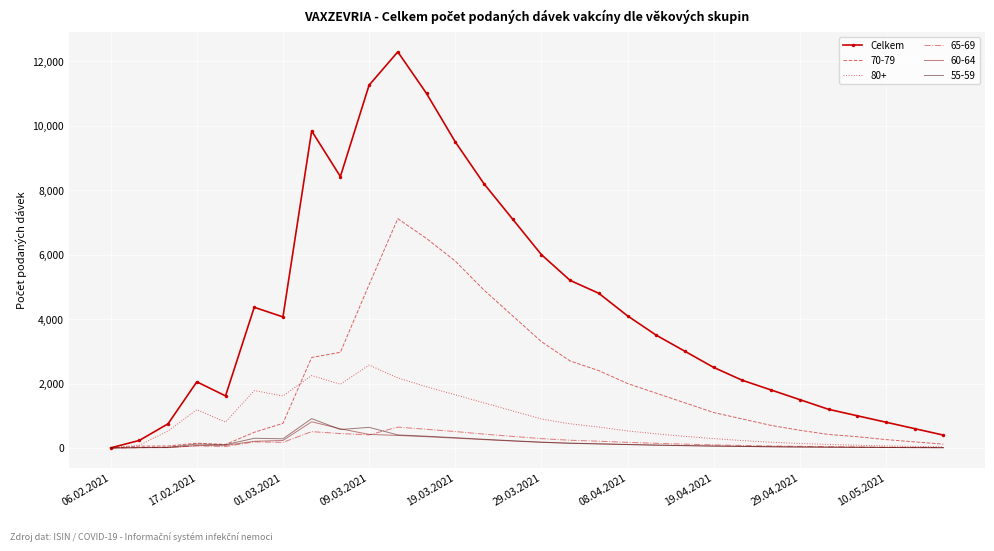

What is the greatest value displayed?

12291